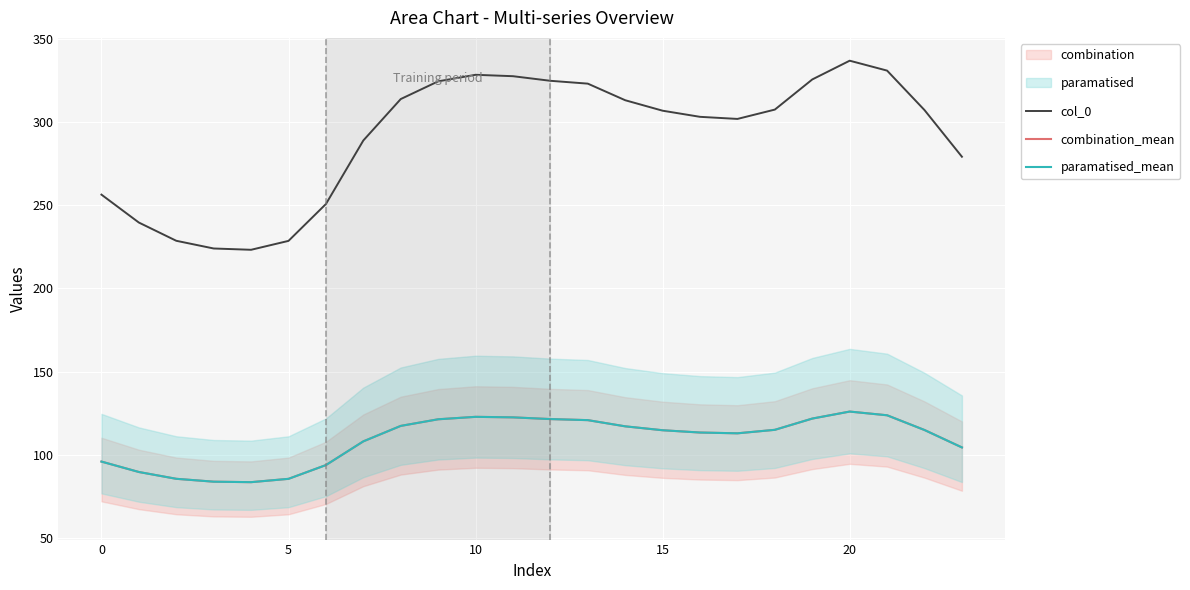

The paramatised_mean series shows 113.3 at 16. True or false?

True